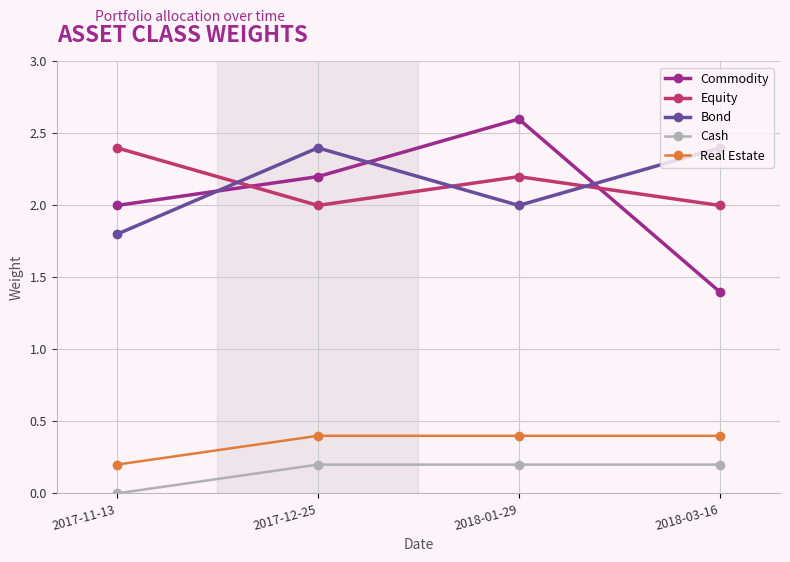

At which label is Commodity closest to 2?

2017-11-13